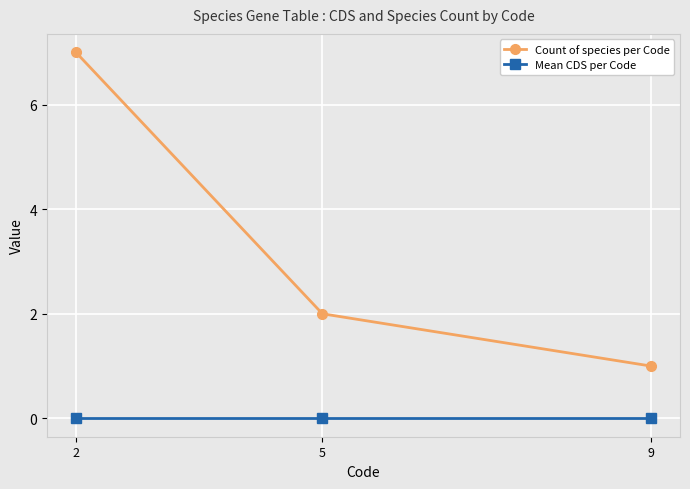

What value does the Count of species per Code series have at 5?

2